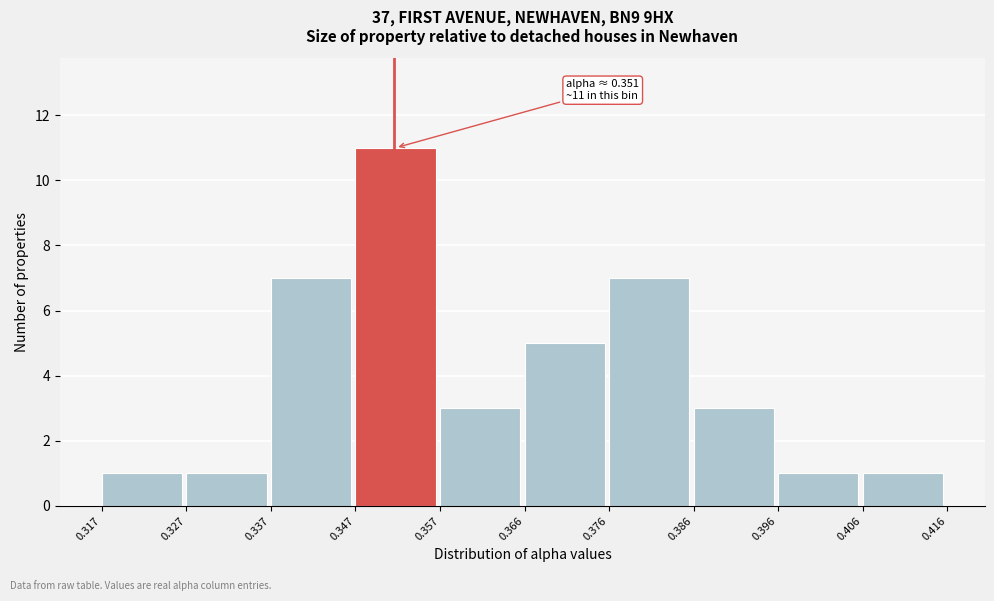

Which range on the x-axis has the tallest bar?

0.347 to 0.357